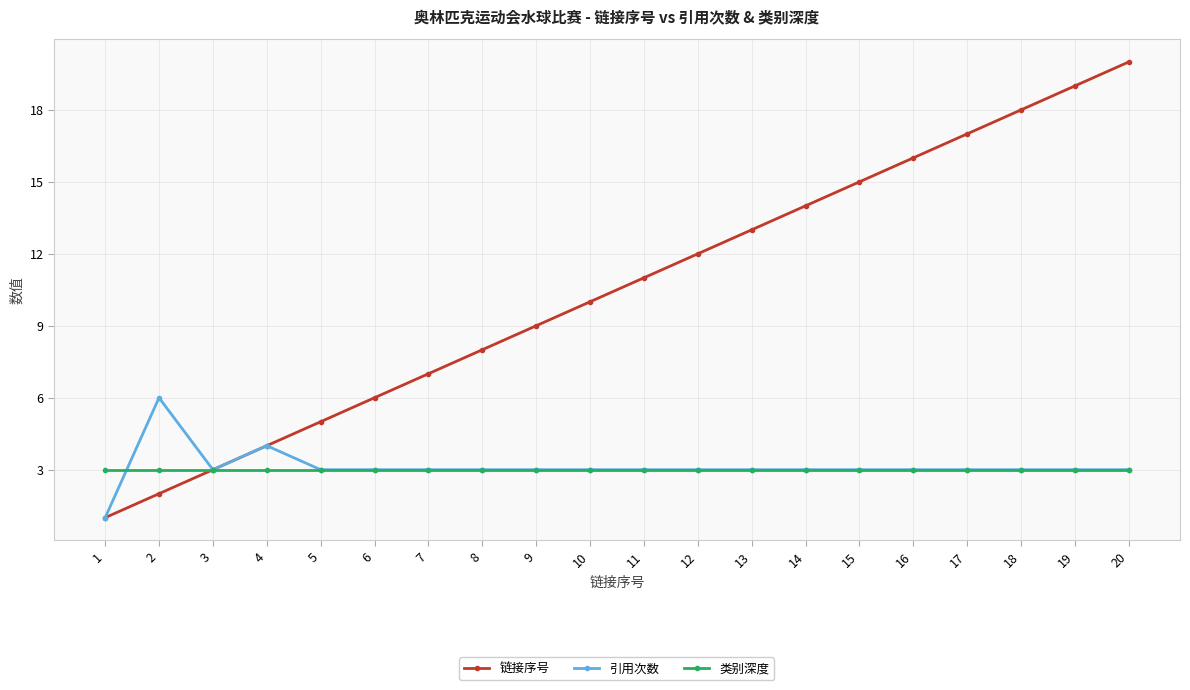

At which category is the sum across all series the highest?

20